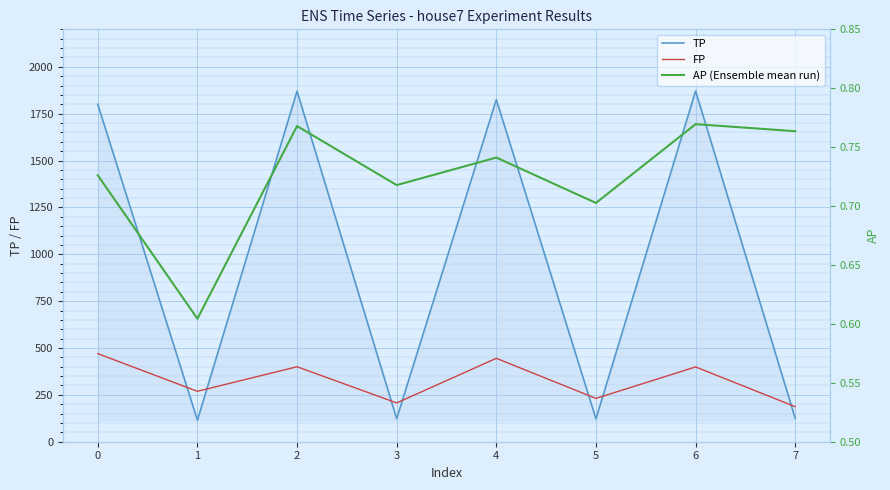

What is the difference between the maximum and second lowest values in the TP series?

1749